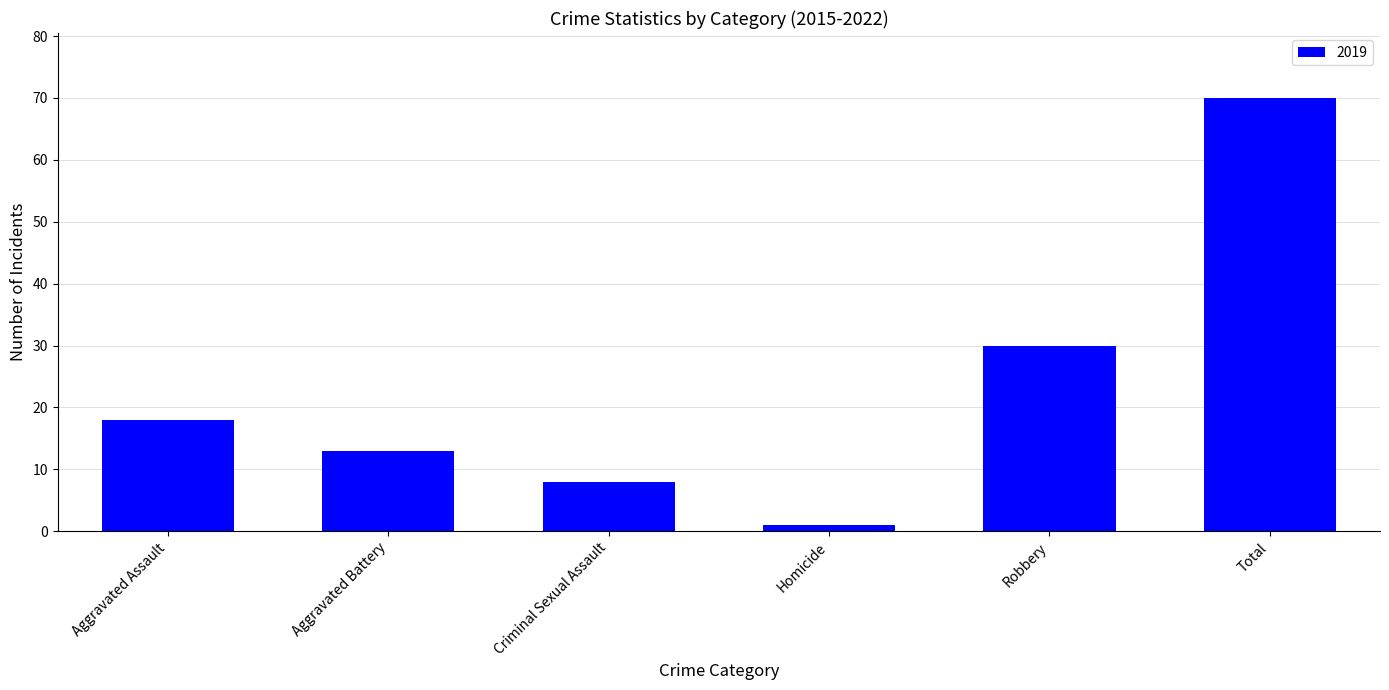

Between Total and Aggravated Battery, which is larger?

Total